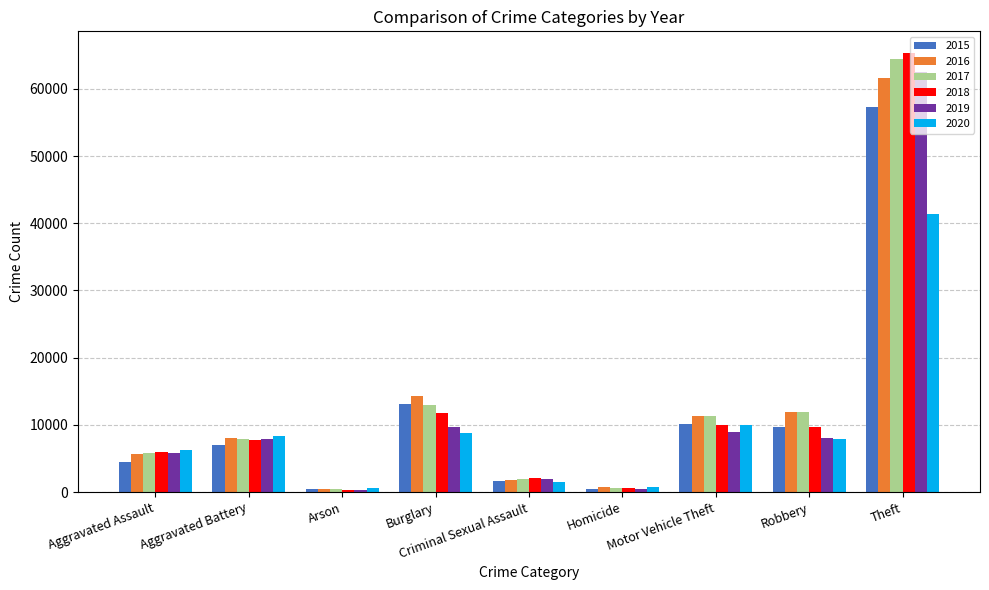

What are all the series names shown in the legend?

2015, 2016, 2017, 2018, 2019, 2020